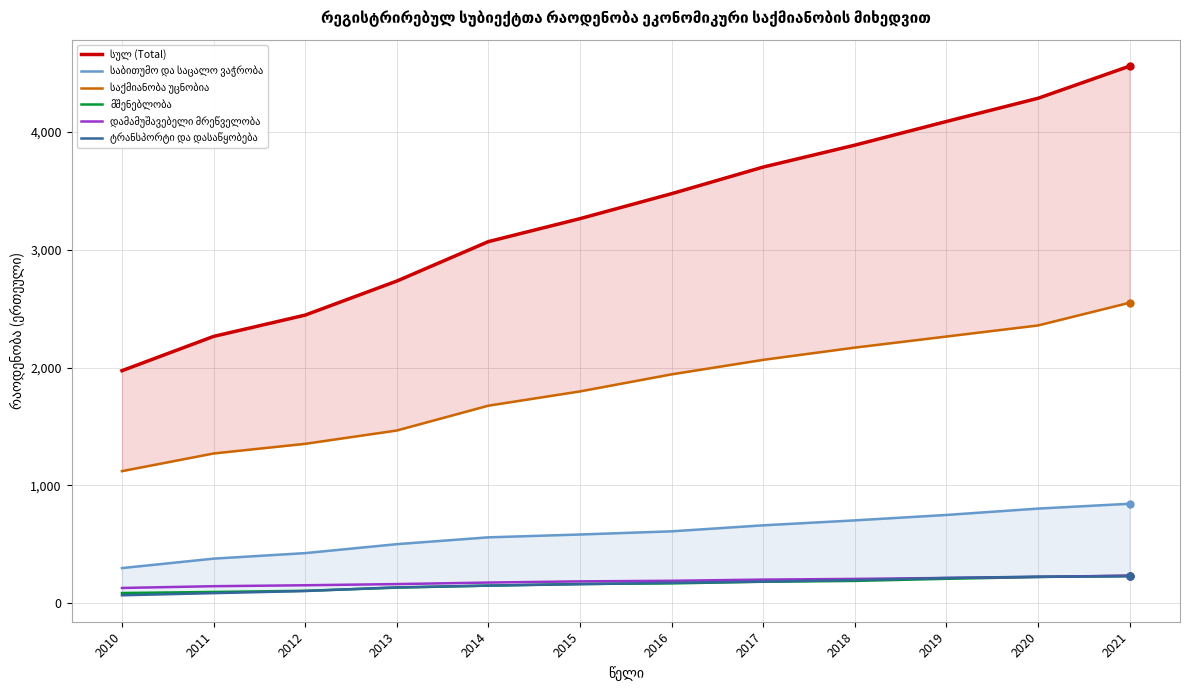

Is it true that მშენებლობა equals 221 at 2020?

True